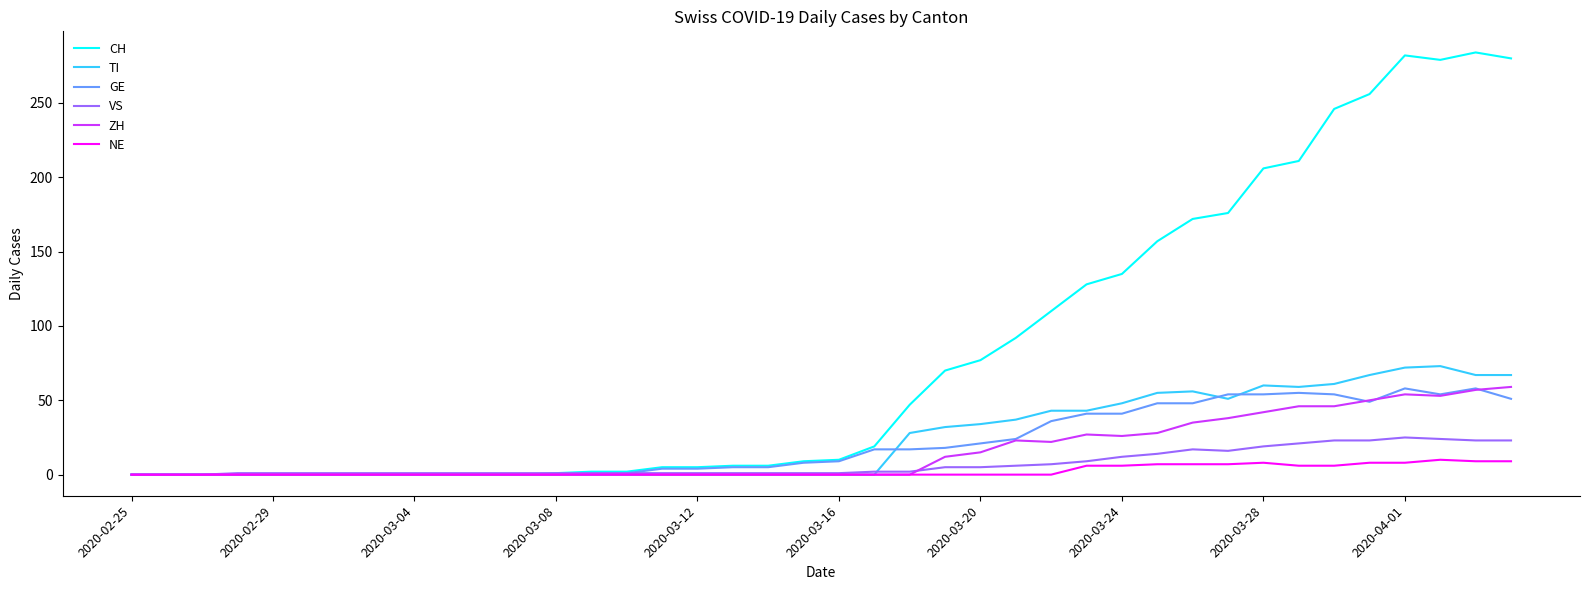

Which series has the largest total across all categories?

CH